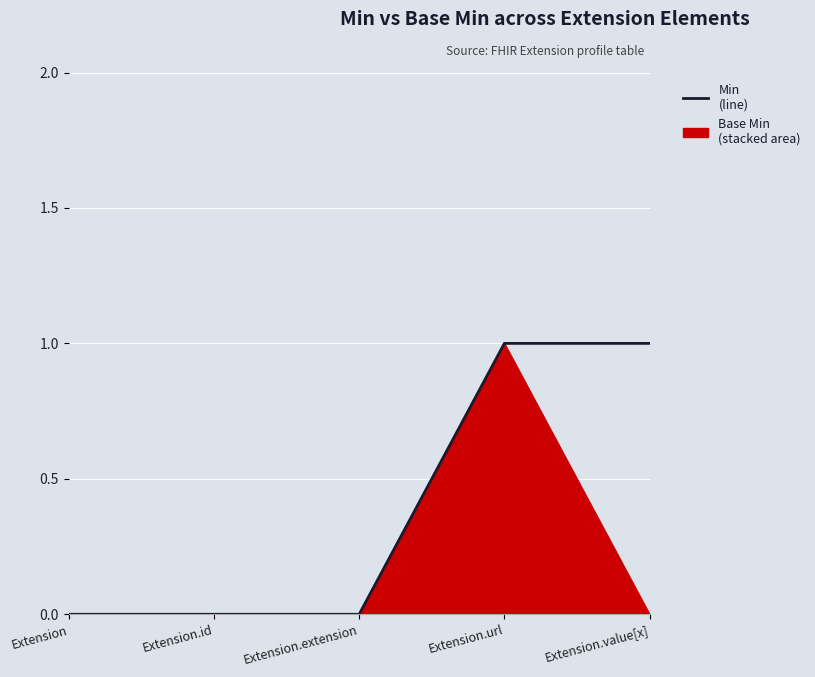

Rank the categories by value from lowest to highest.

Extension, Extension.id, Extension.extension, Extension.url, Extension.value[x]